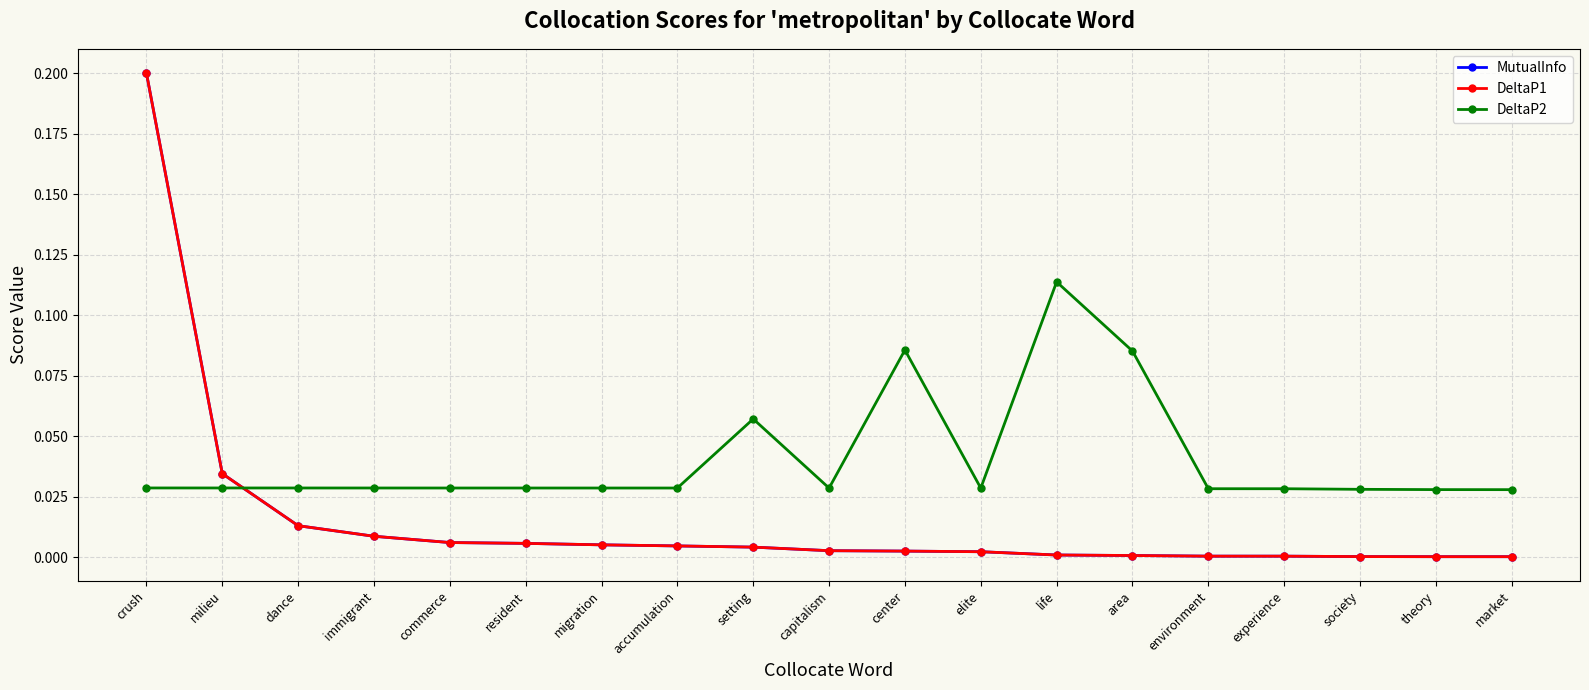

What is the difference between the second highest and second lowest values in the DeltaP2 series?

0.1